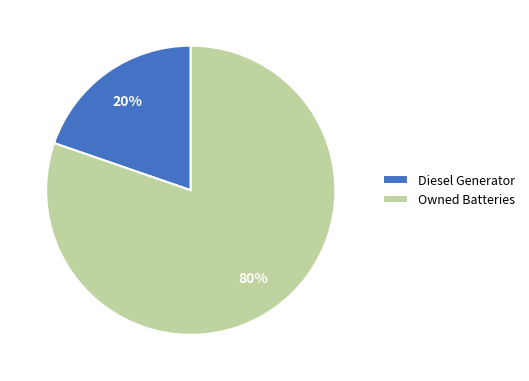

To the nearest percent, what is the combined percentage of Owned Batteries and Diesel Generator?

100%